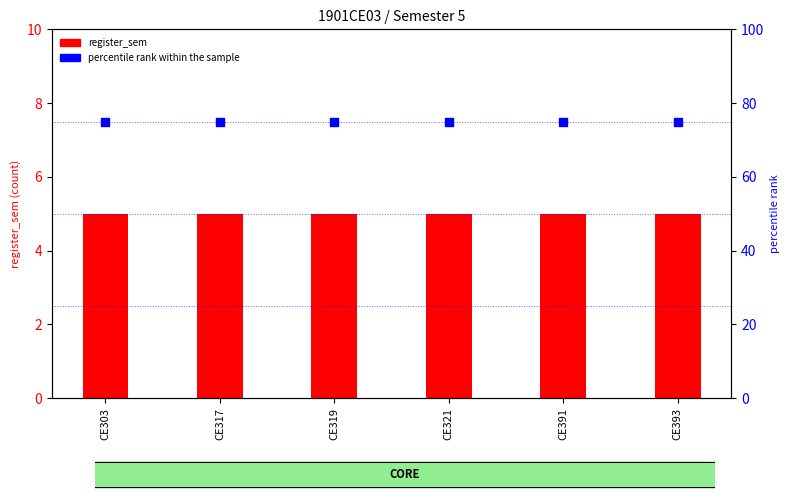

Which series has the largest total across all categories?

percentile rank within the sample